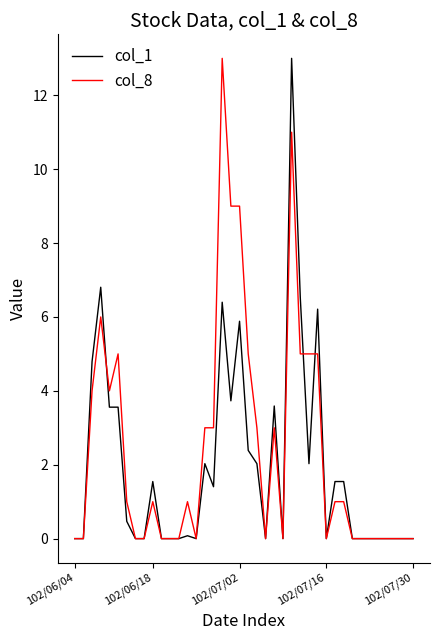

What is the highest value of the col_1 series?

13.0